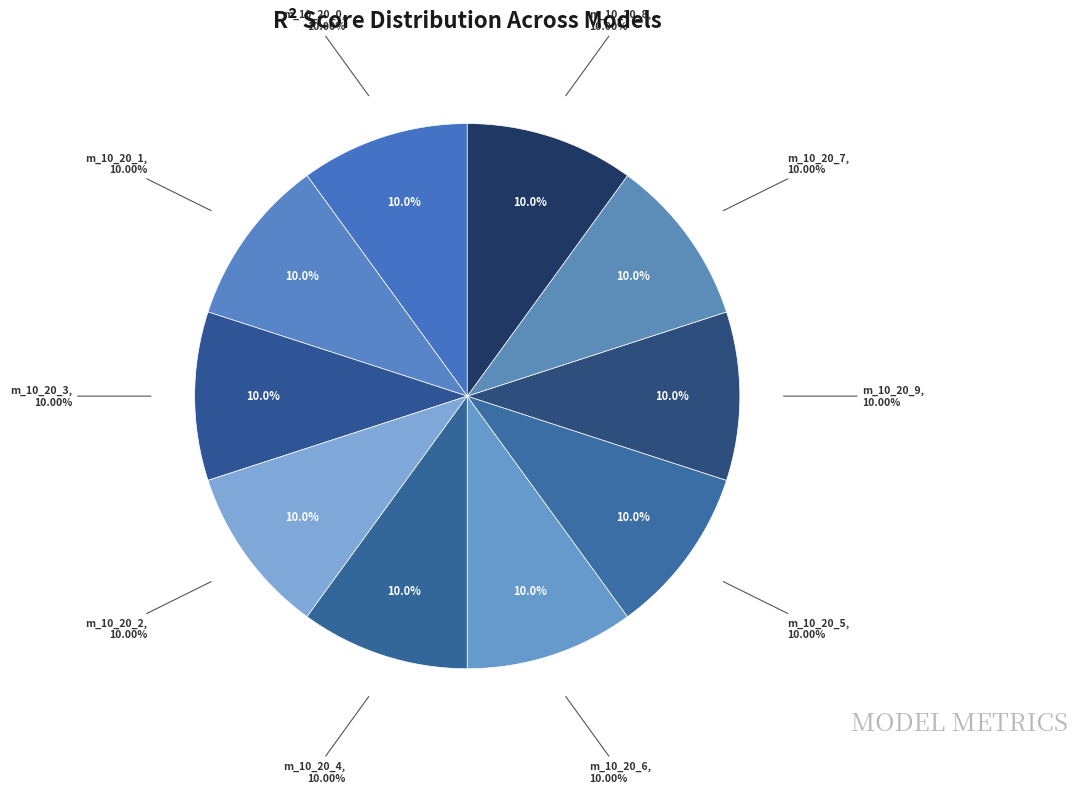

Between model_10_20_4 and model_10_20_9, which is larger?

model_10_20_4